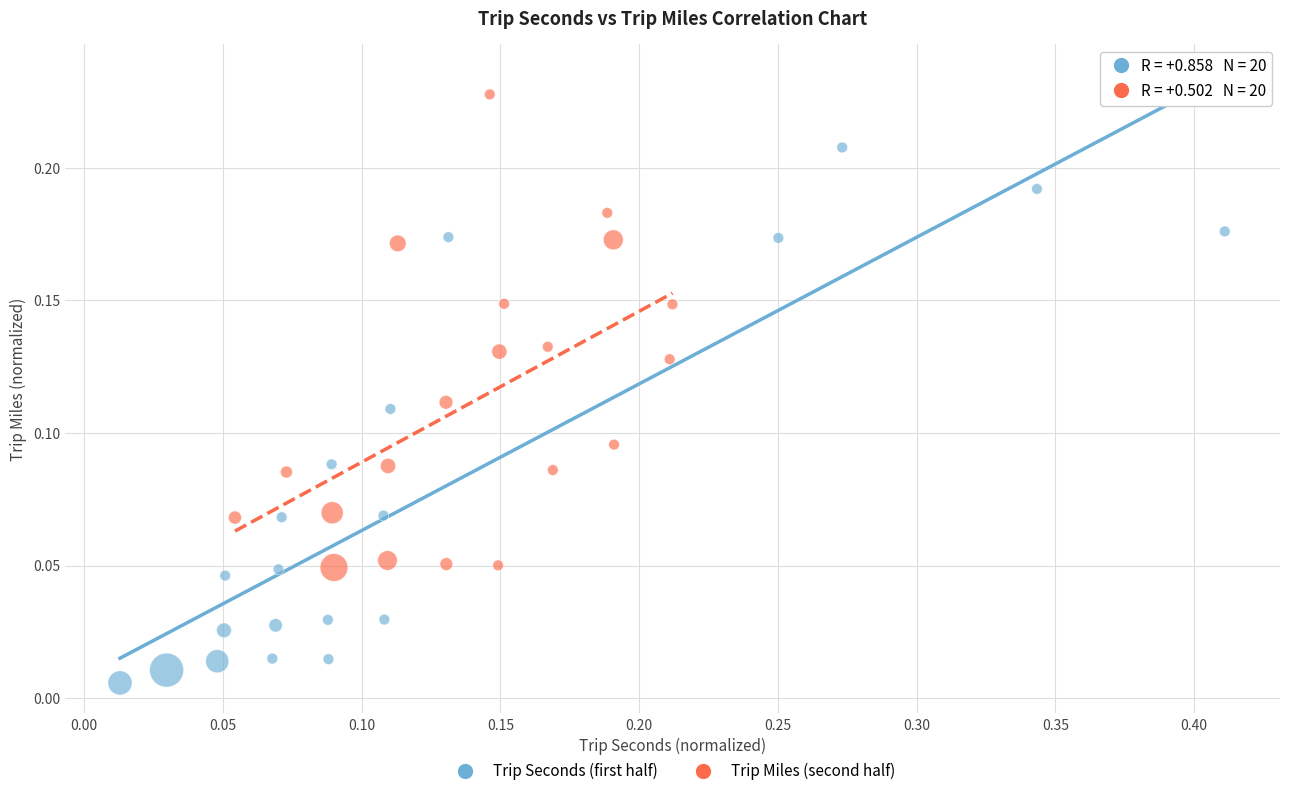

Which series reaches the maximum Y coordinate?

Trip Miles (second half)